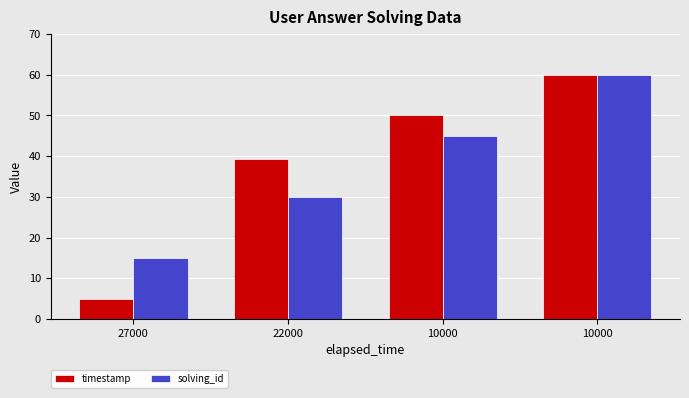

Does the chart contain any negative values?

No